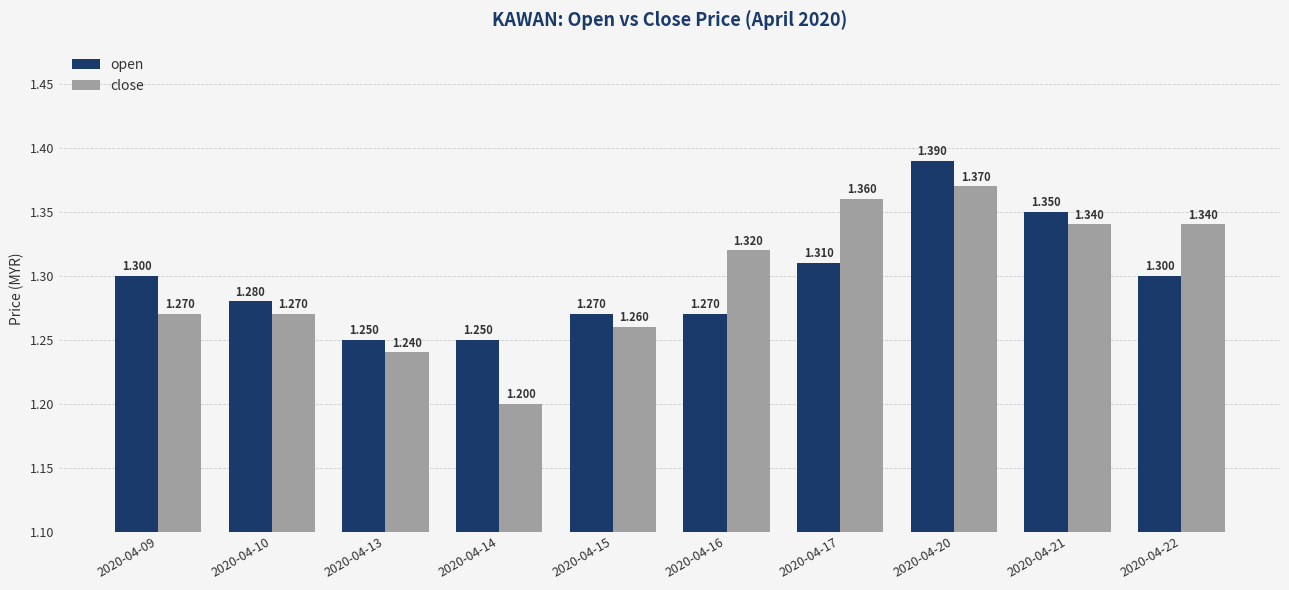

At 2020-04-21, list the series in order from smallest to largest.

close, open